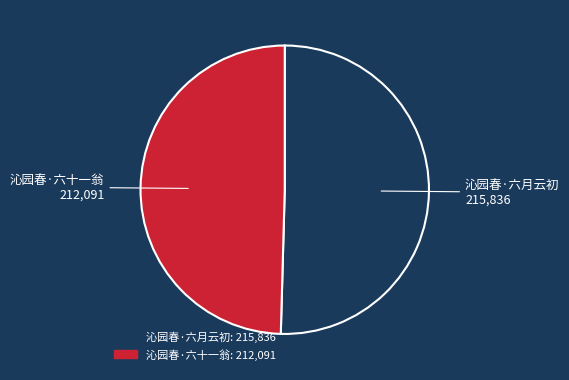

Rank the categories by value from highest to lowest.

沁园春·六月云初, 沁园春·六十一翁